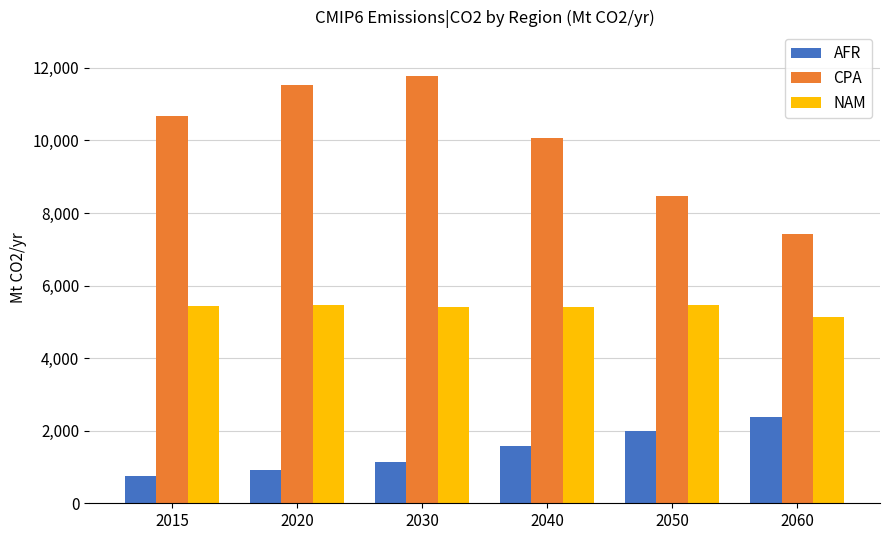

Which label corresponds to the smallest value in the chart?

2015